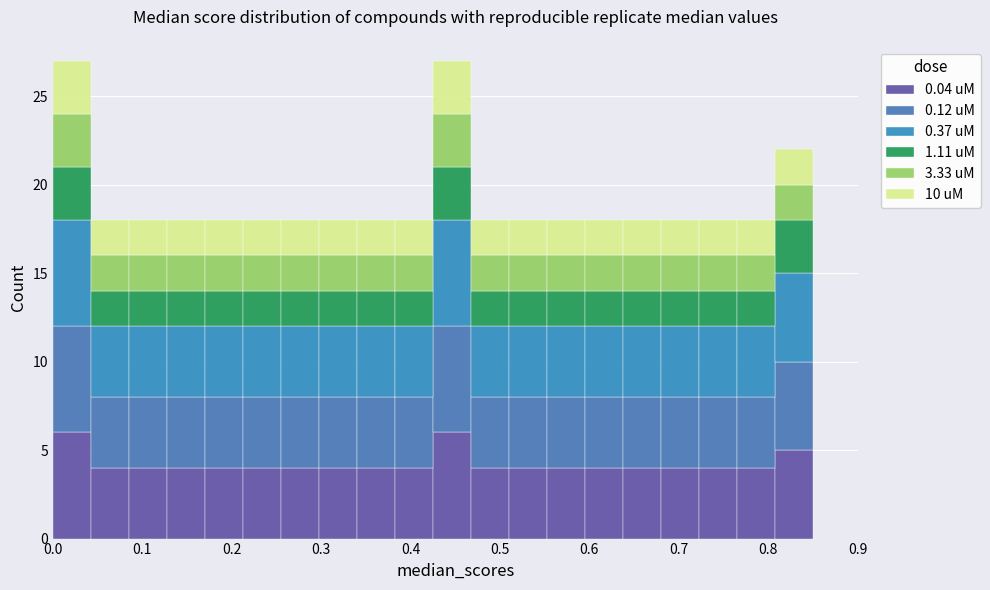

Reading left to right, list every stacked bar in this chart as the range it spans on the x-axis followed by its total height. Neither the bar edges nor the heights are printed on the chart, so give them approximately, as read against the axes.

0.00 to 0.04: 27
0.04 to 0.09: 18
0.09 to 0.13: 18
0.13 to 0.17: 18
0.17 to 0.21: 18
0.21 to 0.26: 18
0.26 to 0.30: 18
0.30 to 0.34: 18
0.34 to 0.38: 18
0.38 to 0.43: 18
0.43 to 0.47: 27
0.47 to 0.51: 18
0.51 to 0.55: 18
0.55 to 0.60: 18
0.60 to 0.64: 18
0.64 to 0.68: 18
0.68 to 0.72: 18
0.72 to 0.77: 18
0.77 to 0.81: 18
0.81 to 0.85: 22